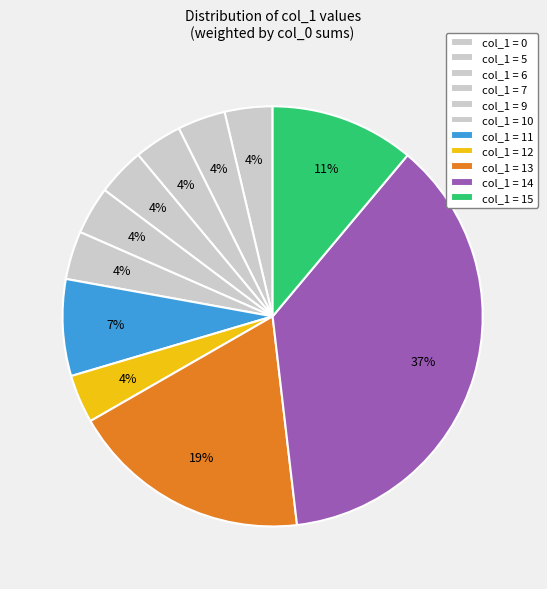

What is the largest slice in the pie chart?

14